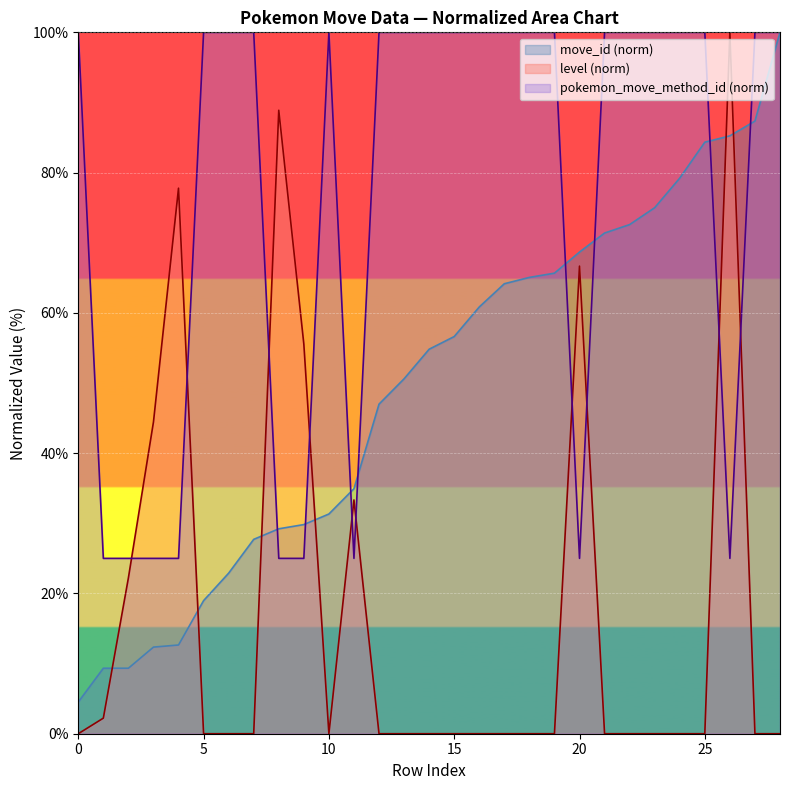

After their last crossing, which series has the higher values: pokemon_move_method_id or level?

pokemon_move_method_id